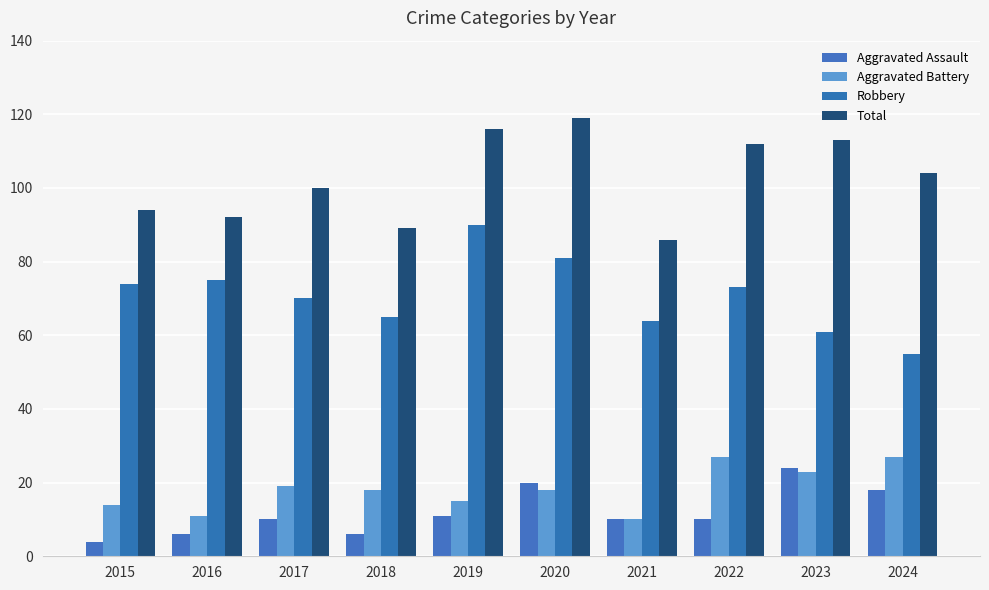

At which label does Robbery reach its peak?

2019